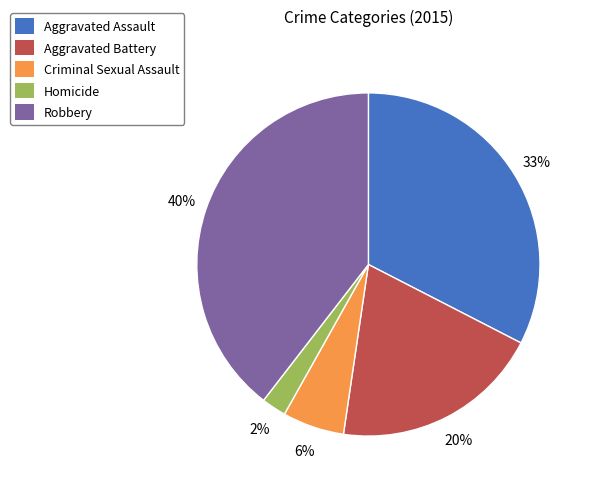

Combined, do Homicide and Aggravated Battery account for over 50%?

No